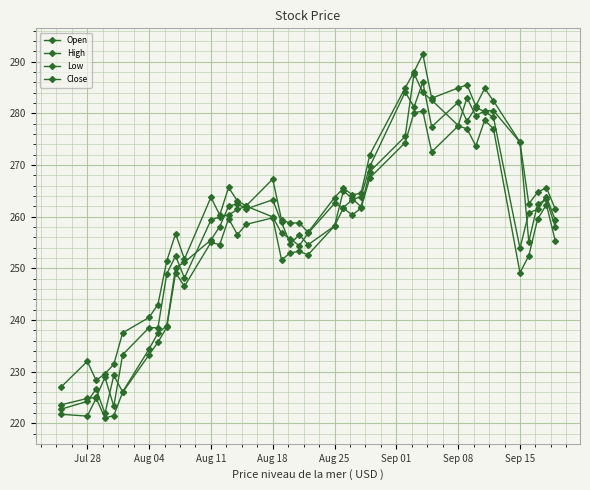

How many lines are shown in the chart?

4